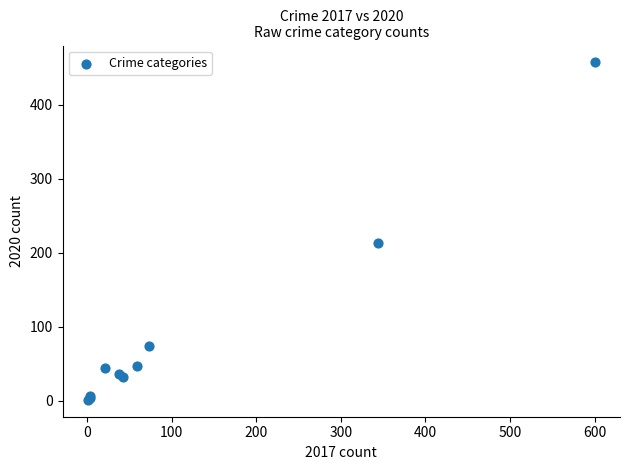

What Y value in the scatter plot is closest to 229?

213